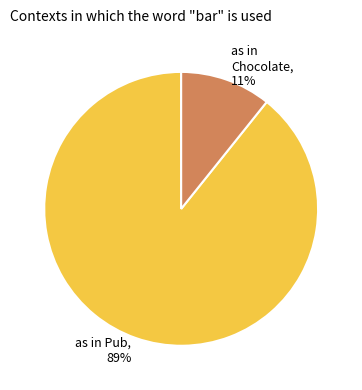

Is there any slice that represents more than half of the pie?

Yes